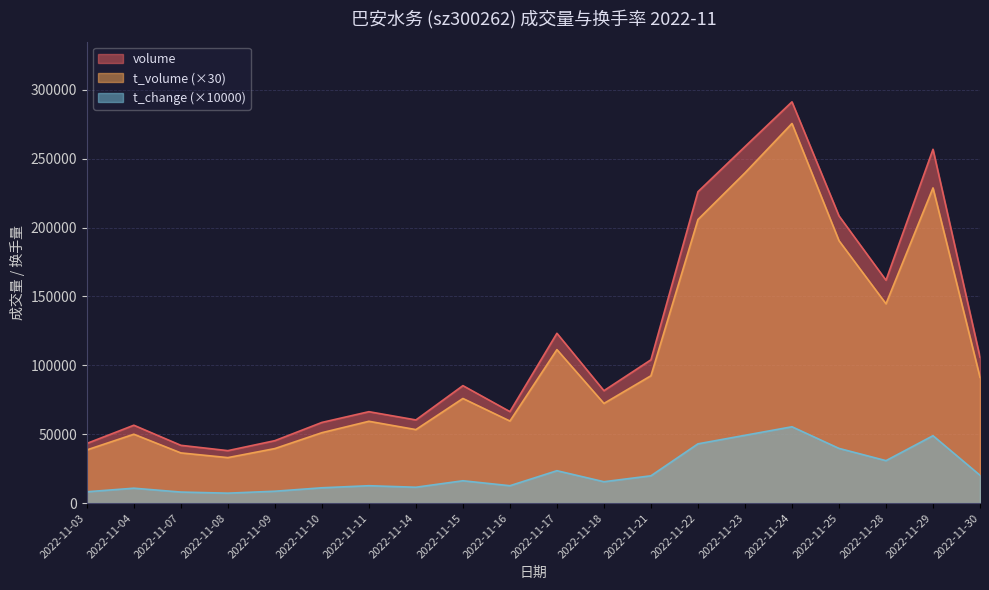

What is the difference between the maximum and second lowest values in the t_volume series?

239130.0